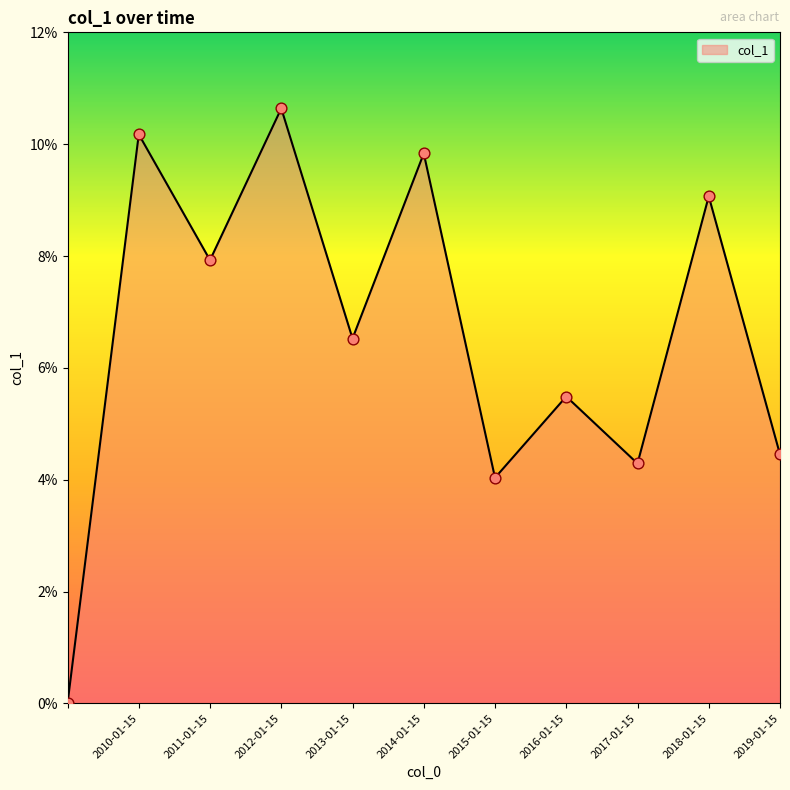

Does the chart have visible grid lines?

No